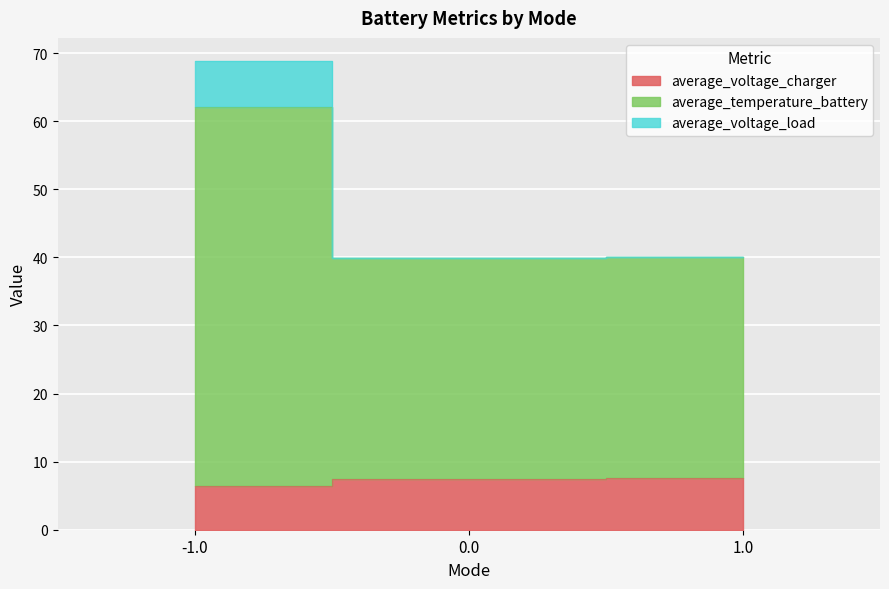

At which category does the chart reach its minimum across all series?

-1.0